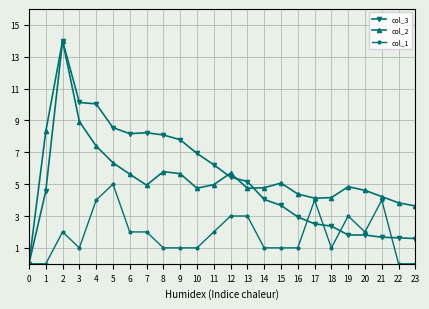

Which series ends up on top after the final intersection of col_3 and col_1?

col_3